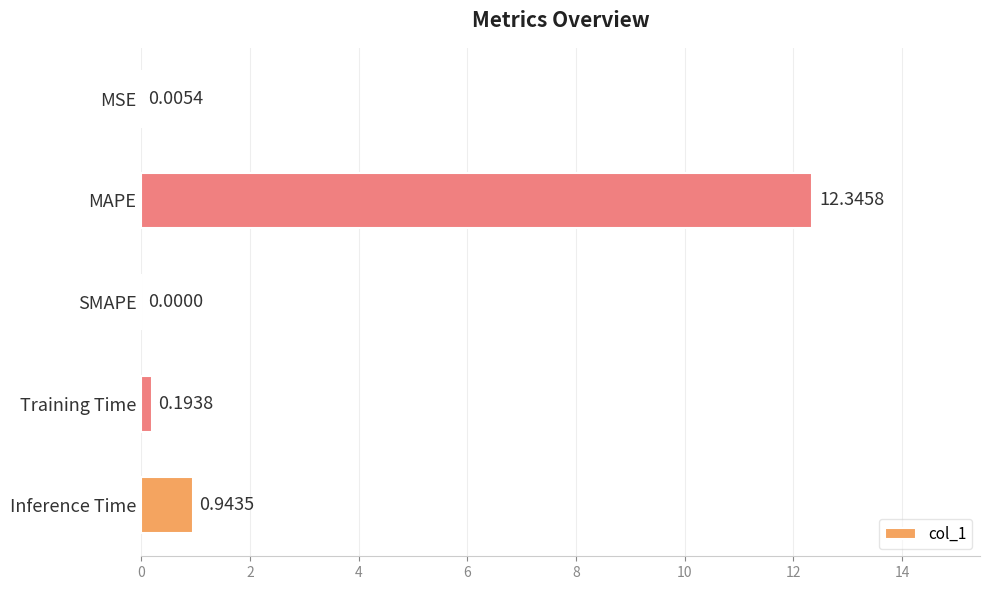

What is the sum of all values?

13.5